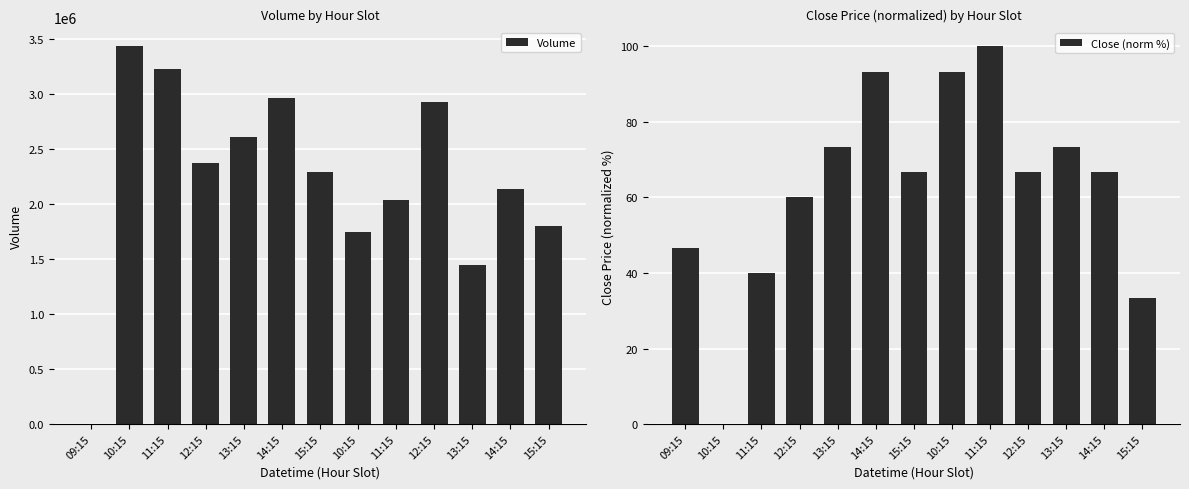

Reading left to right, transcribe all the data shown in this chart.

Volume: 0.0	3428204.0	3220617.0	2367349.0	2604499.0	2957099.0	2289276.0	1747671.0	2031825.0	2926678.0	1440734.0	2138151.0	1802378.0
Close (norm %): 46.7	0.0	40.0	60.0	73.3	93.3	66.7	93.3	100.0	66.7	73.3	66.7	33.3